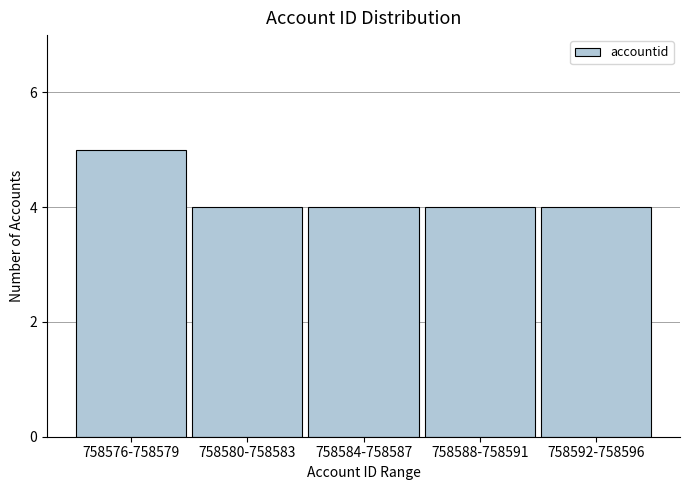

Reading left to right, list all the values displayed in this chart.

758576-758579=5	758580-758583=4	758584-758587=4	758588-758591=4	758592-758596=4